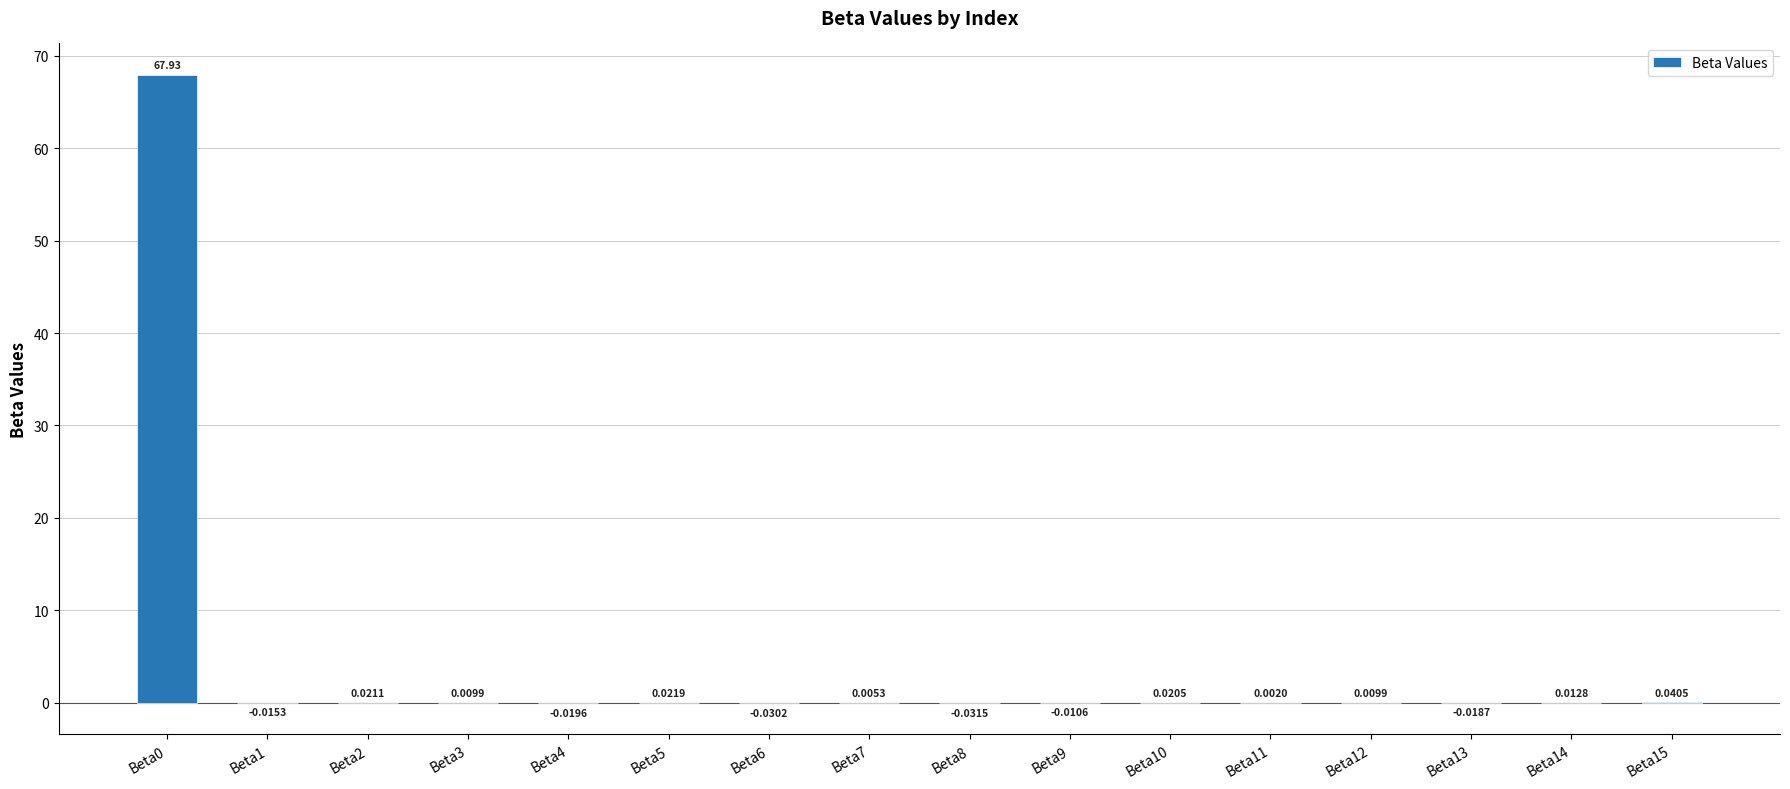

Between Beta10 and Beta7, which is larger?

Beta10